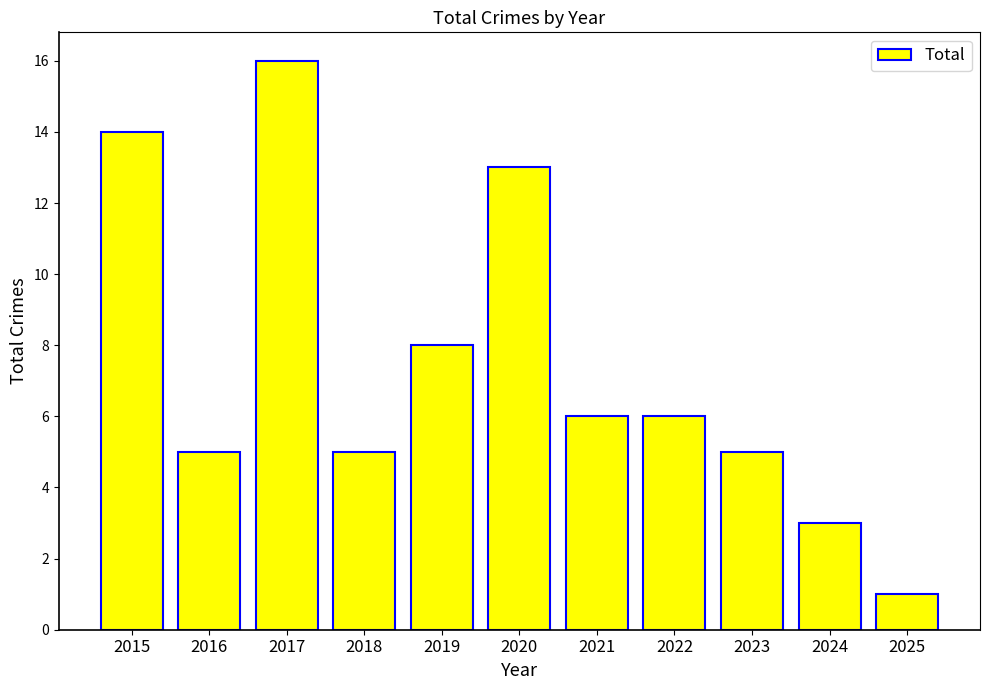

The chart shows a value of 5 at 2018. True or false?

True